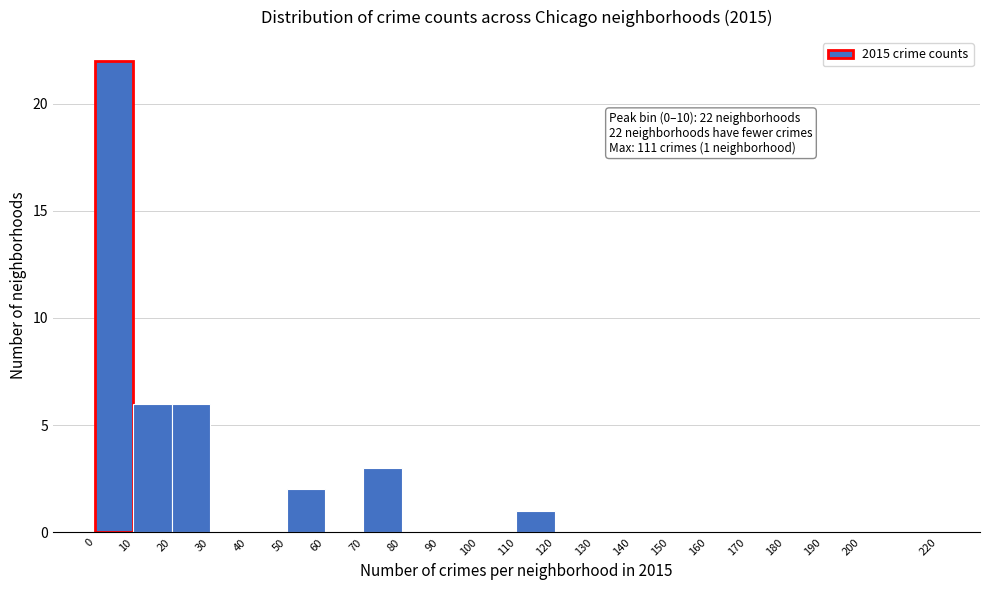

Which range on the x-axis has the tallest bar?

0 to 10